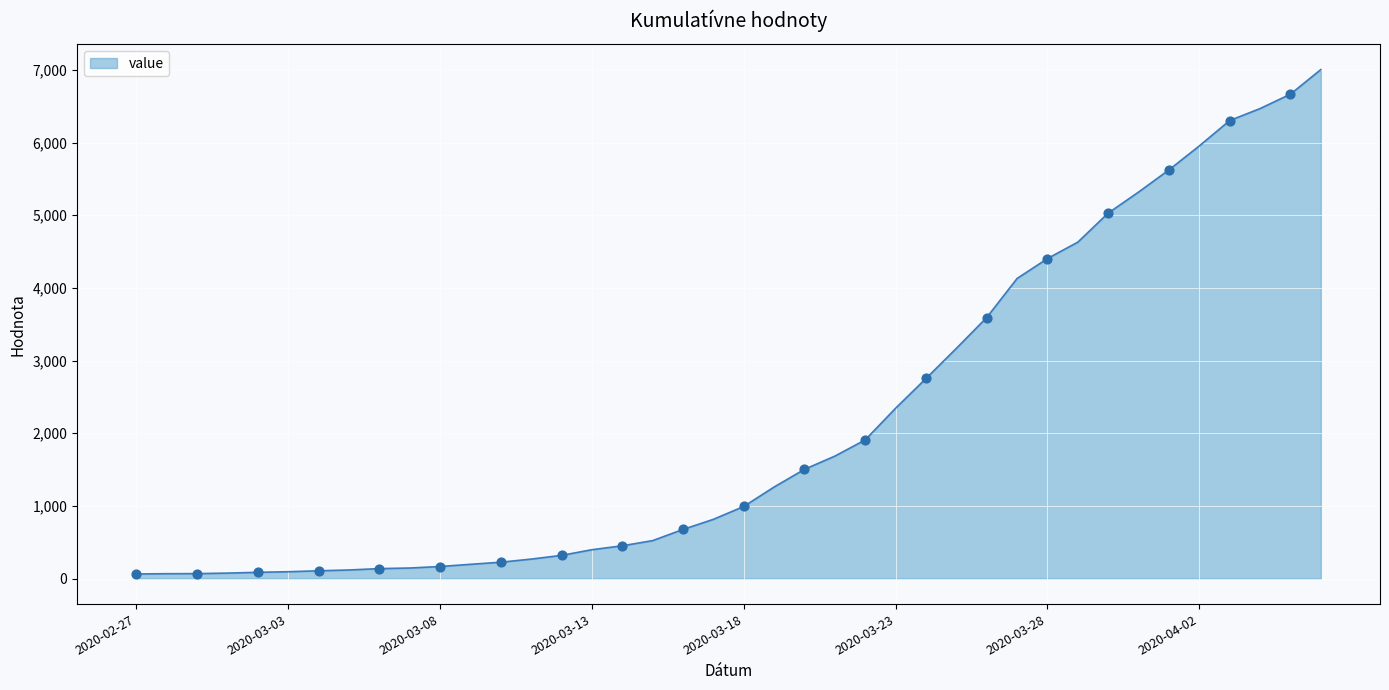

What is the difference between the maximum and minimum values?

6940